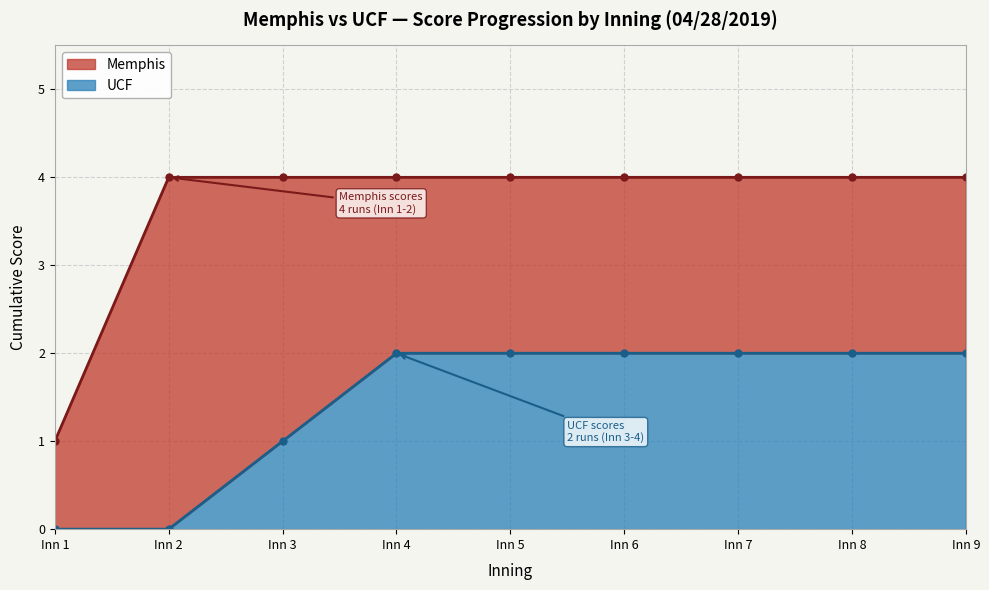

Which series has the largest range (max minus min)?

Memphis (batting)